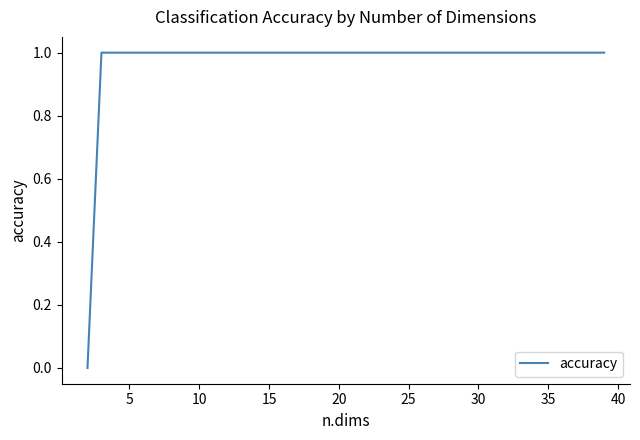

How many values are between 1 and 2?

37